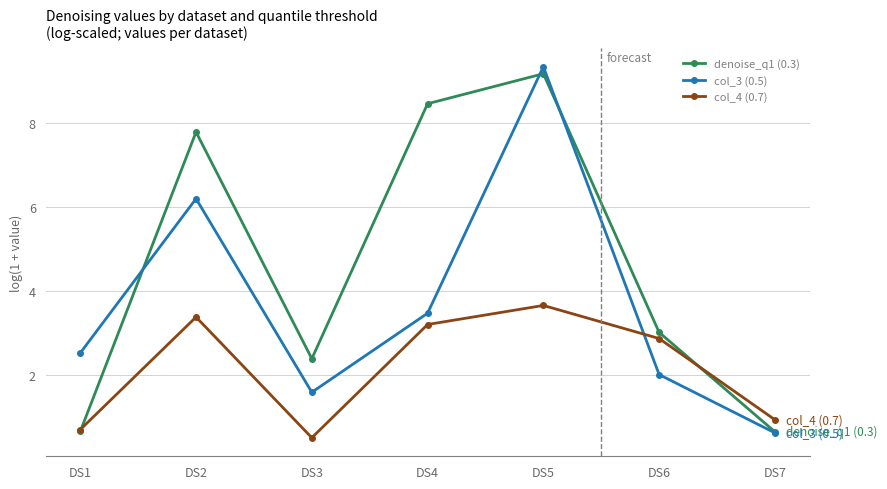

At which label does col_4 (0.7) reach its minimum?

DS3